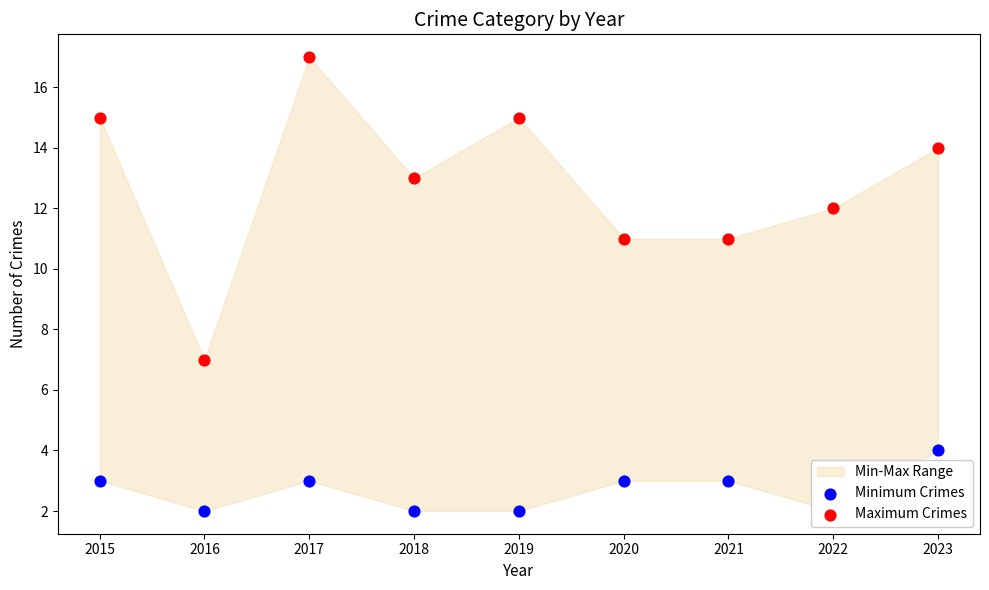

At which category is the sum across all series the highest?

2017